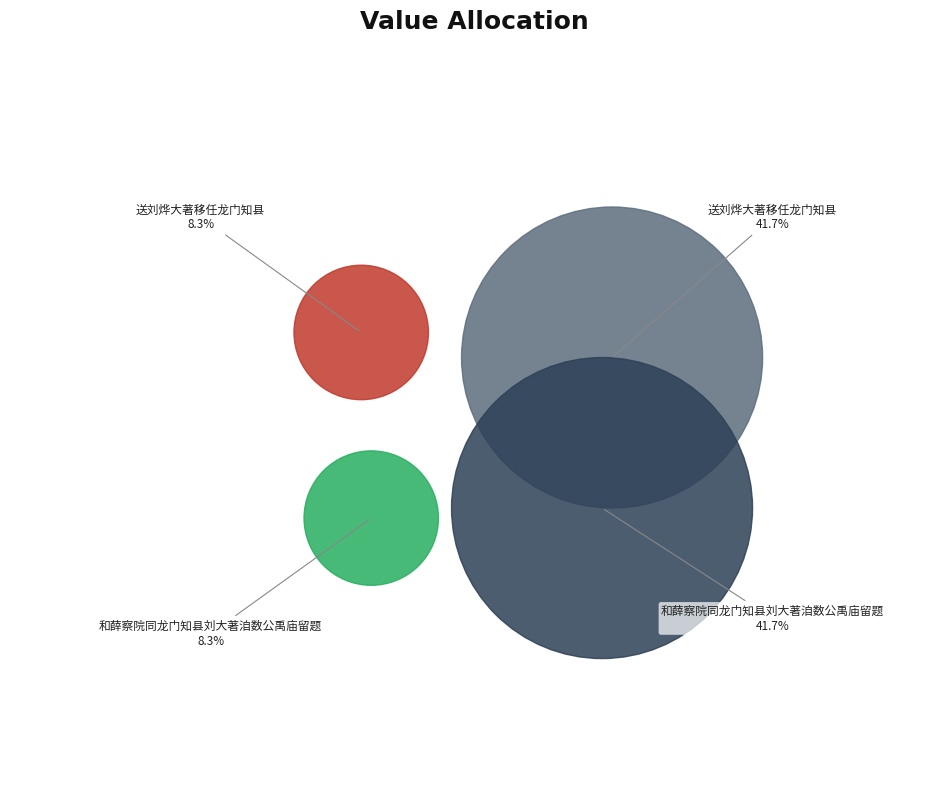

How many slices are in this pie chart?

4